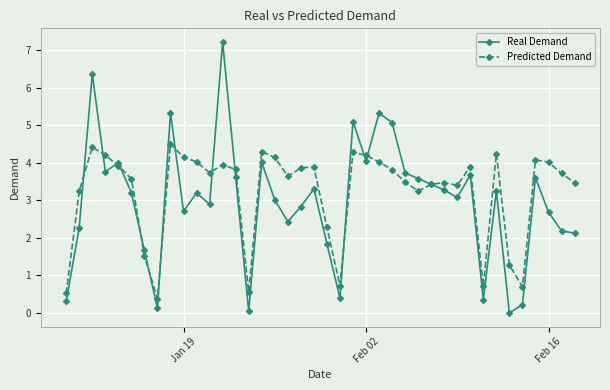

How many data points in Predicted Demand are above 3?

31